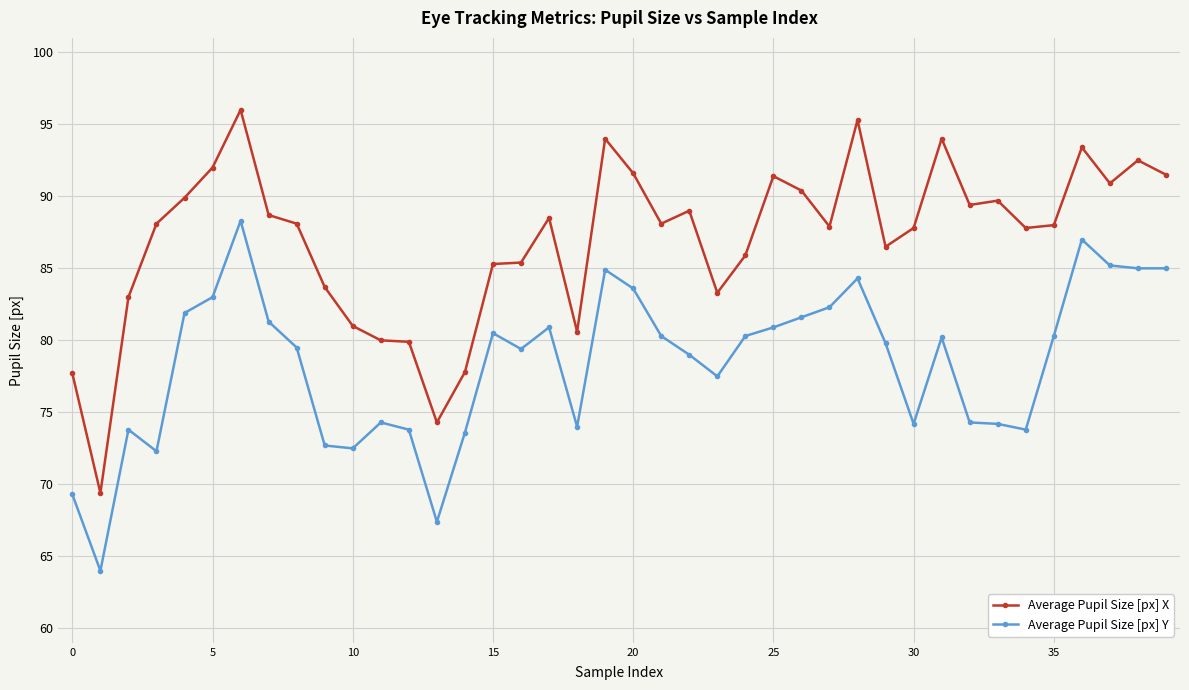

Rank the series by their average value, from highest to lowest.

Average Pupil Size [px] X, Average Pupil Size [px] Y